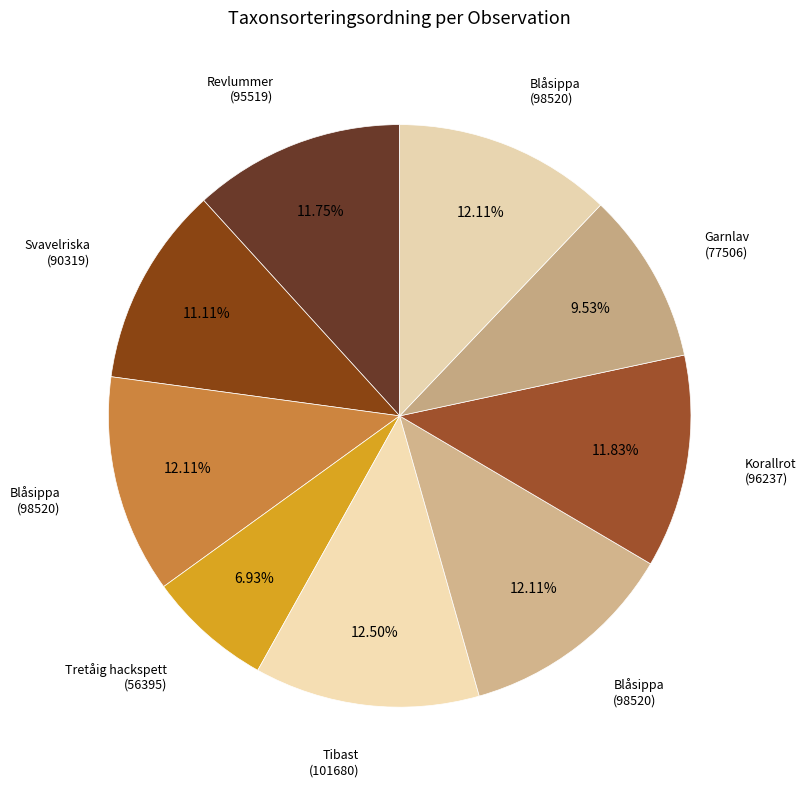

Is there a majority slice in this chart?

No